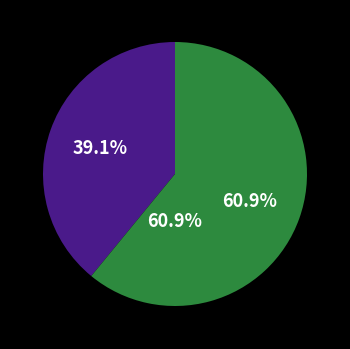

To the nearest percent, what portion does PHO represent?

61%